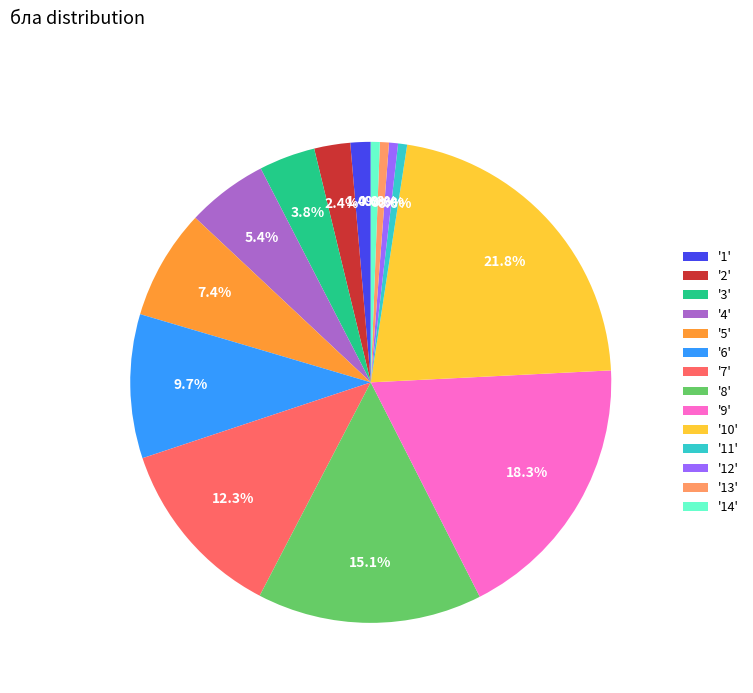

Between '7' and '2', which is larger?

'7'